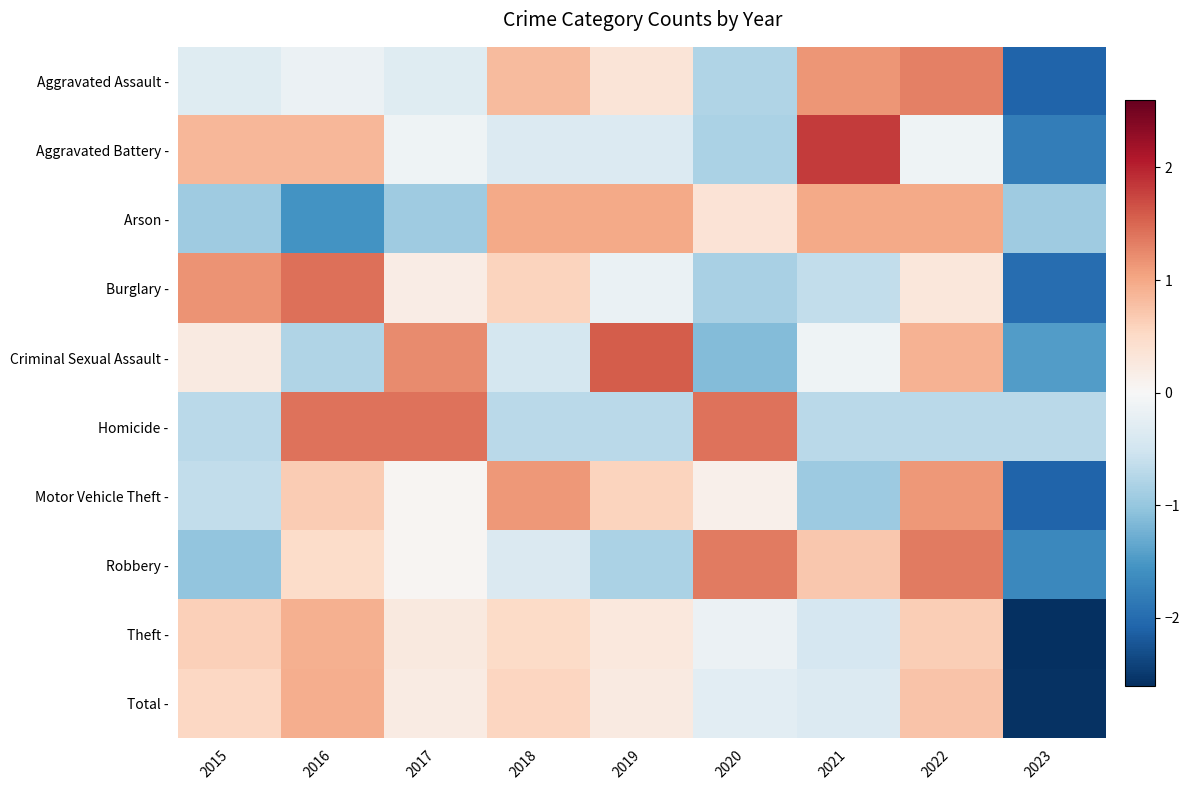

Between 2020 and 2021, which series saw the biggest shift?

Aggravated Battery -